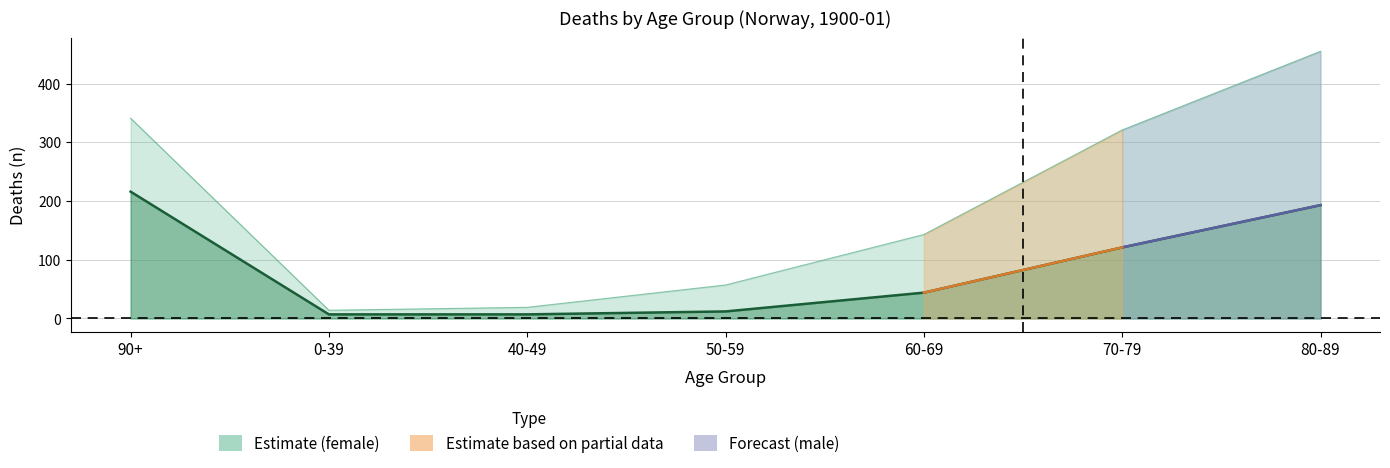

Reading left to right, transcribe all the data shown in this chart.

216	7	7	12	44	121	193